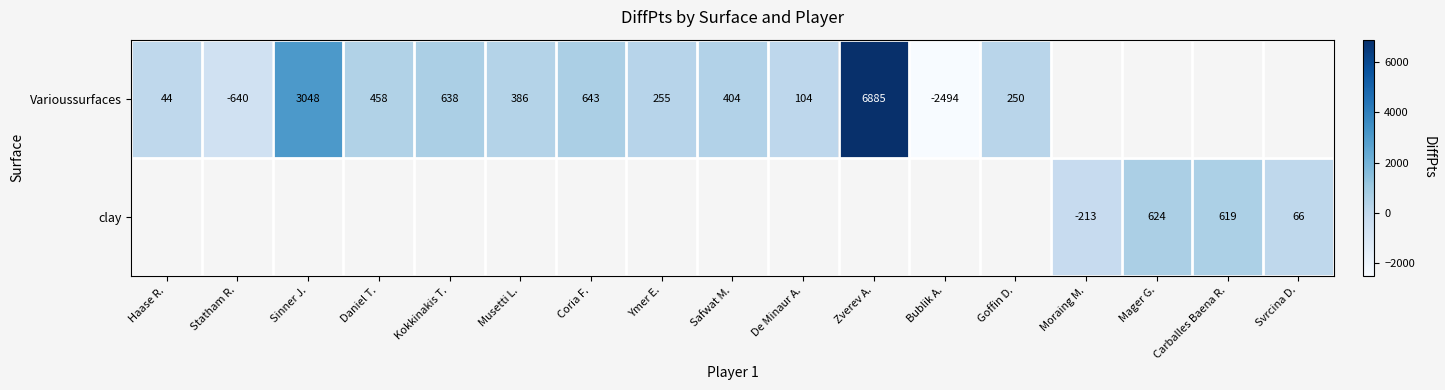

The Varioussurfaces series shows 643 at Coria F.. True or false?

True